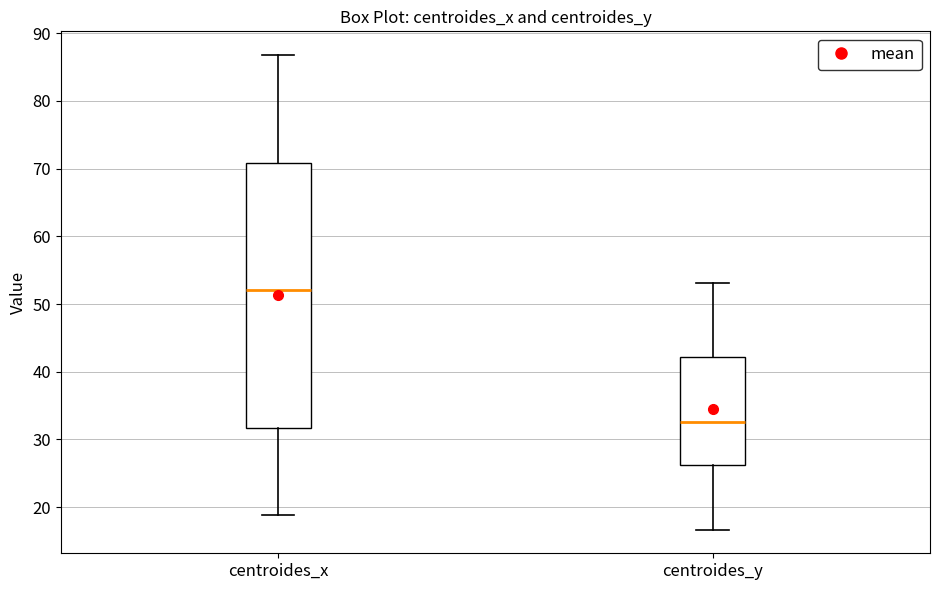

Which box's median line is the lowest?

centroides_y